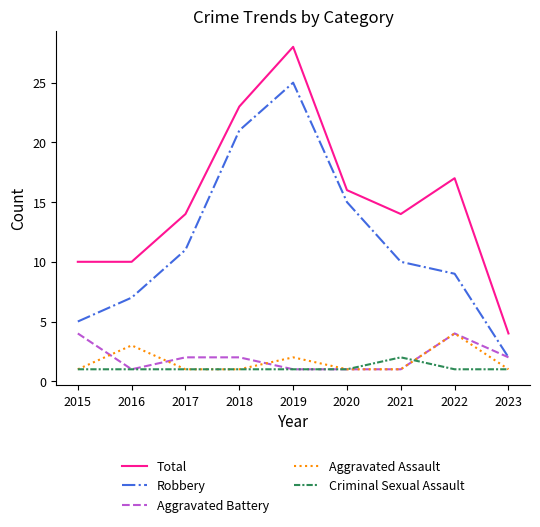

The value of Aggravated Assault at 2021 is 0. True or false?

False